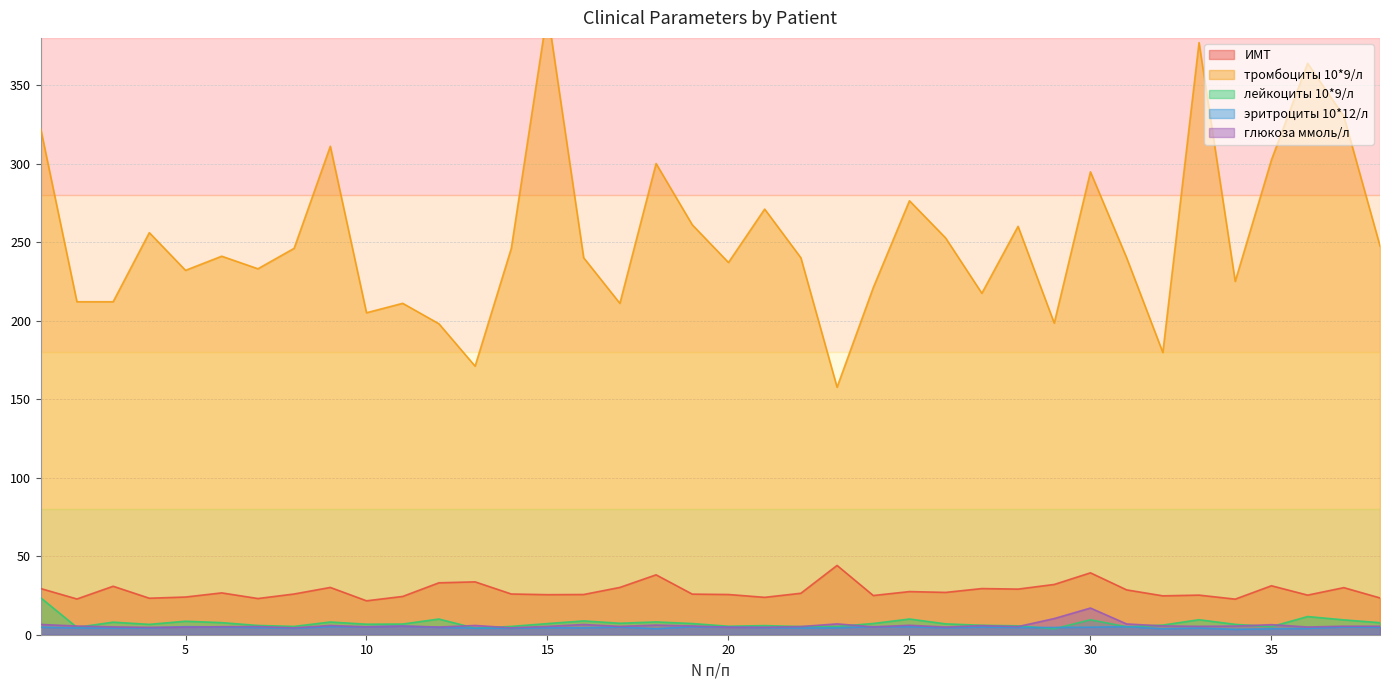

Between 20 and 25, which series saw the biggest shift?

тромбоциты 10*9/л